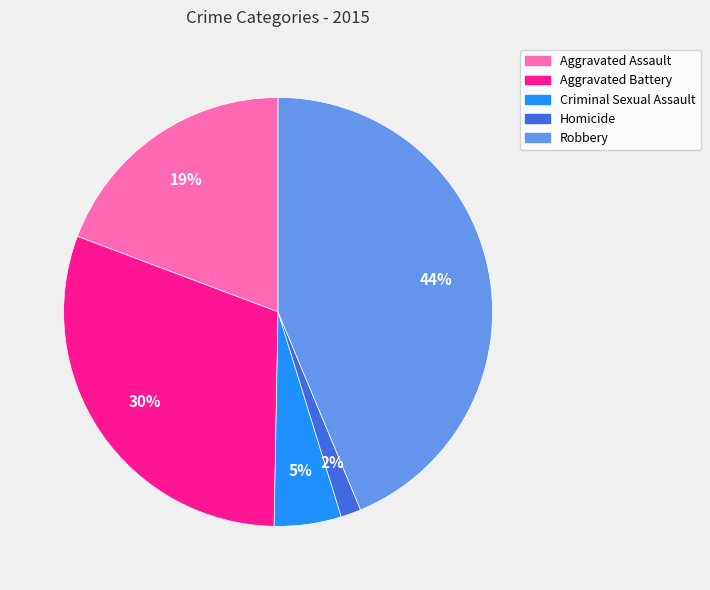

What is the largest slice in the pie chart?

Robbery